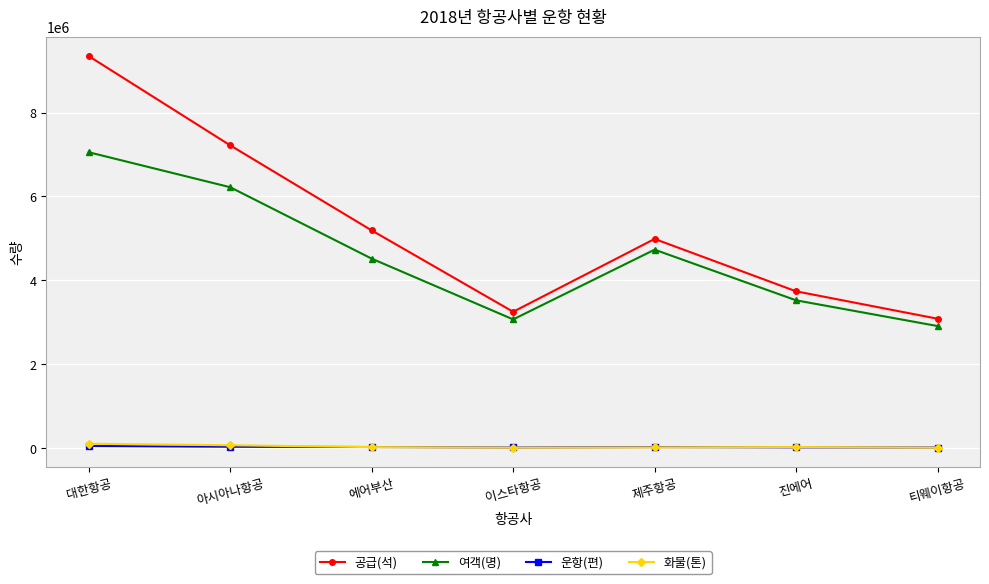

What is the minimum value shown in the chart?

12856